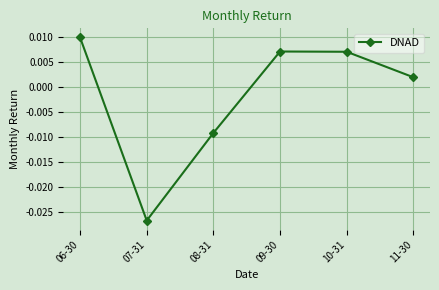

How many series are shown in this chart?

1